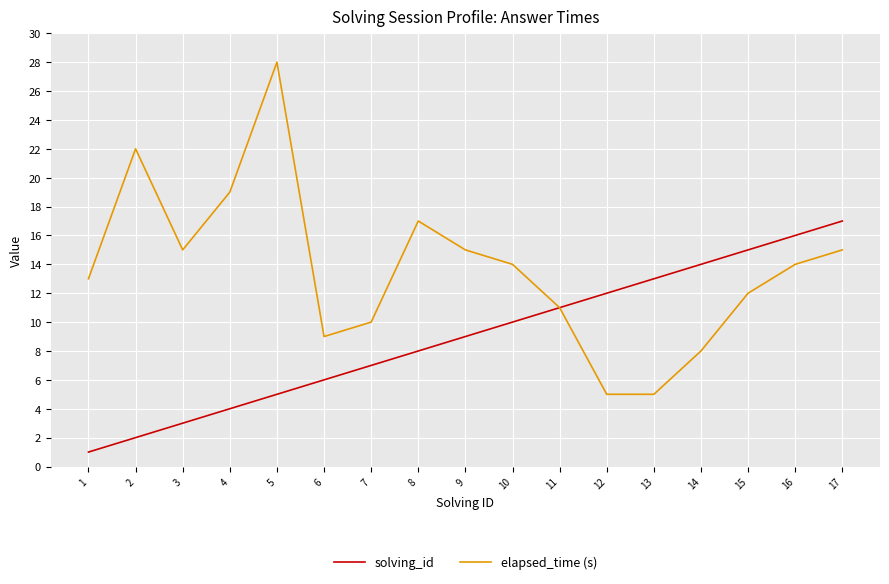

Which series has the largest total across all categories?

elapsed_time (s)